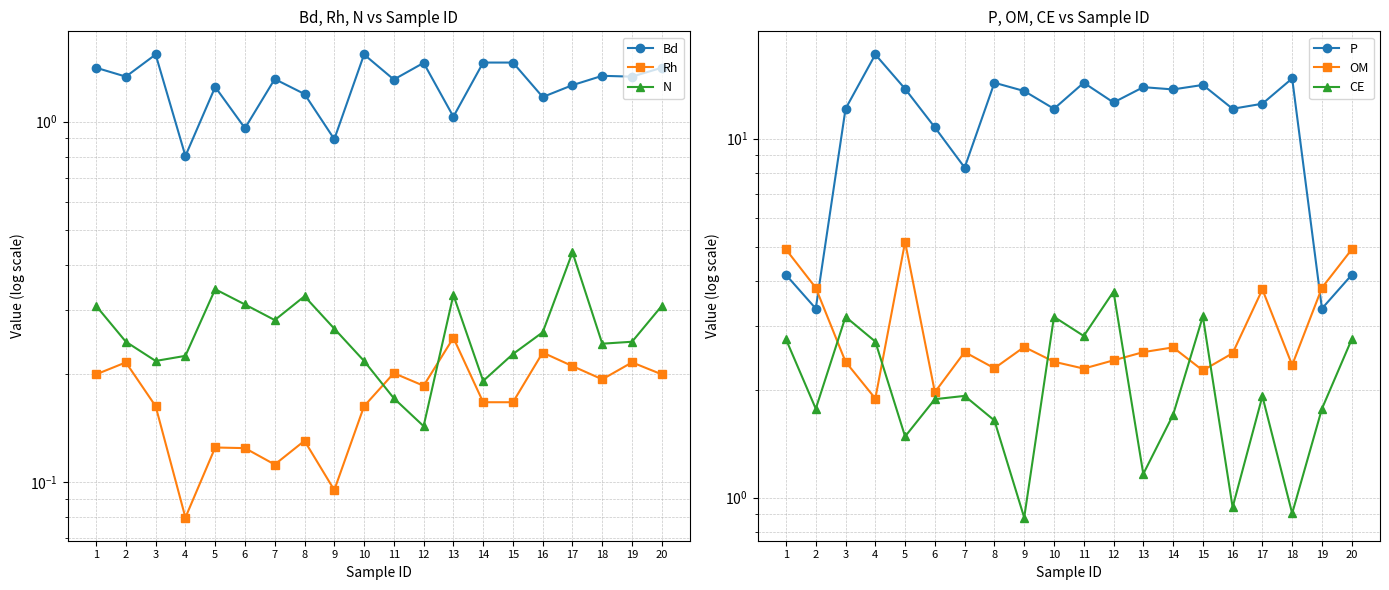

At which category does Bd reach its first local valley?

2